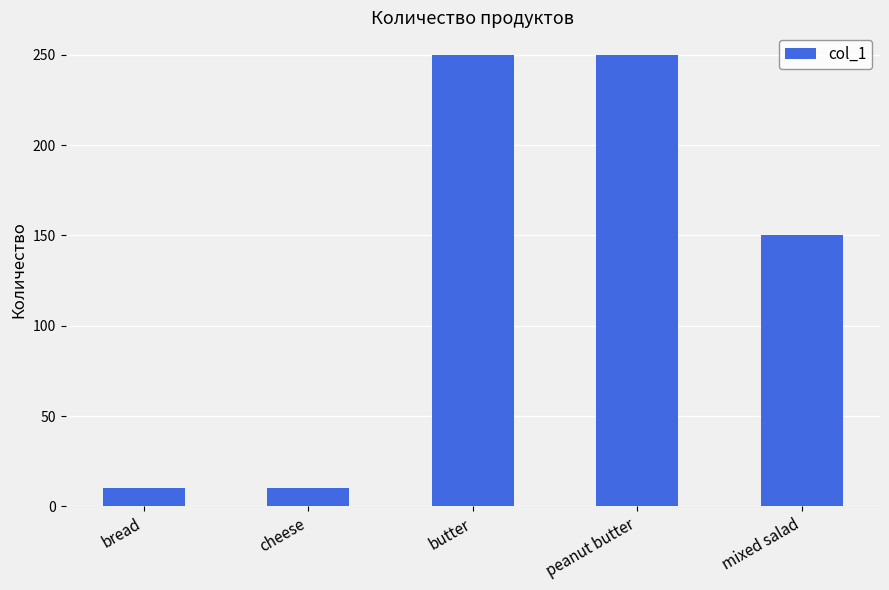

Reading left to right, list all the values displayed in this chart.

10	10	250	250	150